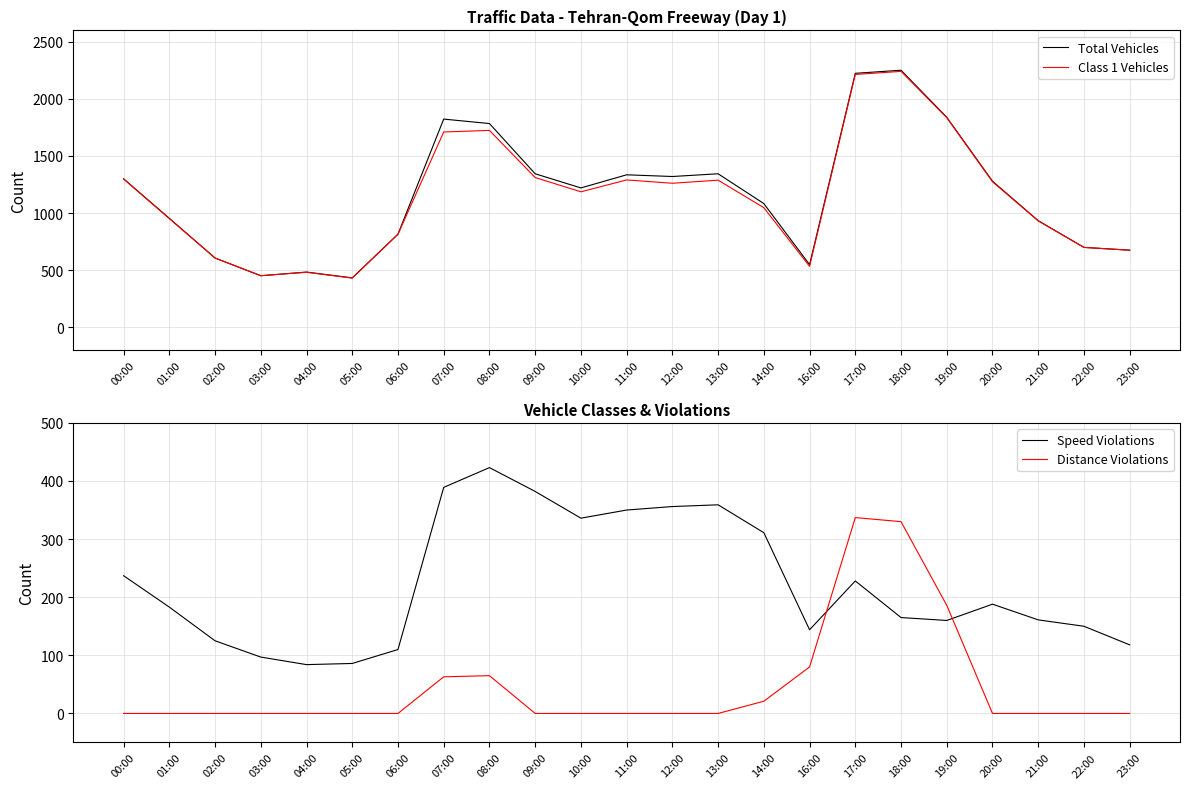

Which has a higher value, 10:00 or 22:00?

10:00